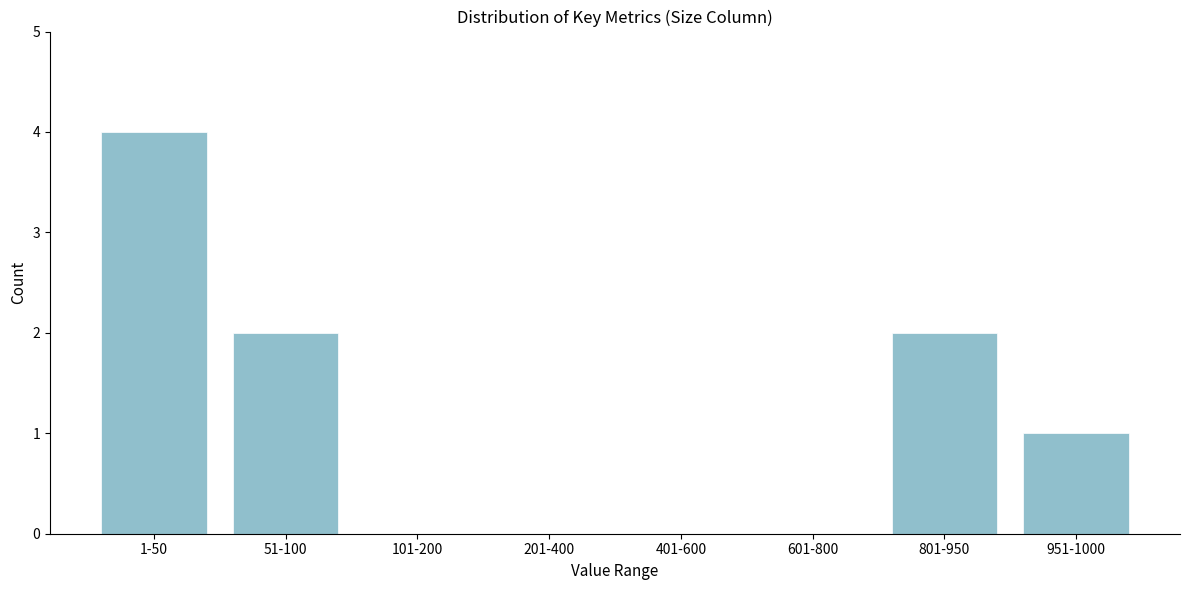

Reading right to left, what are all the values shown in this chart?

951-1000=1	801-950=2	601-800=0	401-600=0	201-400=0	101-200=0	51-100=2	1-50=4